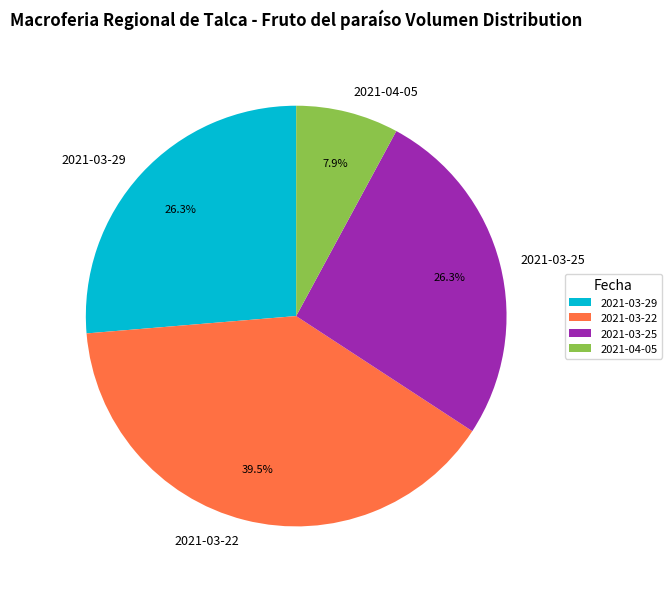

Approximately how many times larger is the value at 2021-03-25 compared to 2021-04-05?

3.3